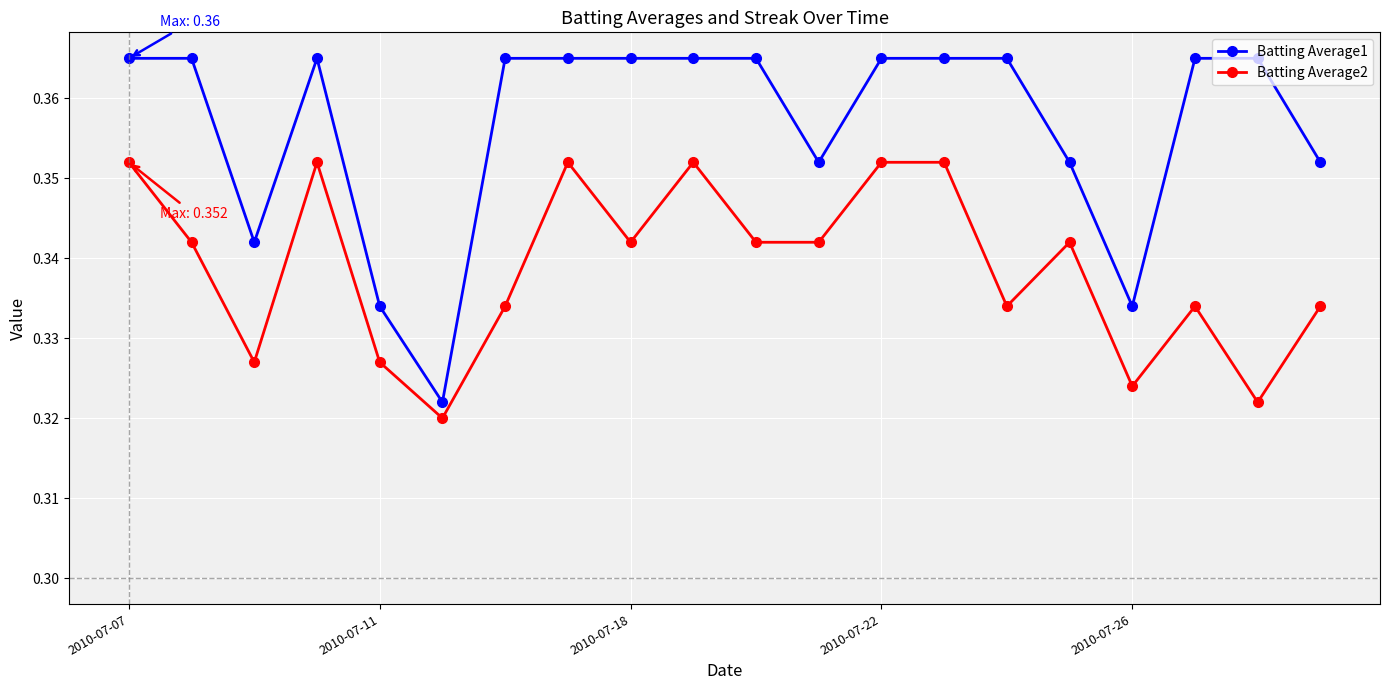

True or false: Batting Average2 and Batting Average1 intersect in this chart.

False